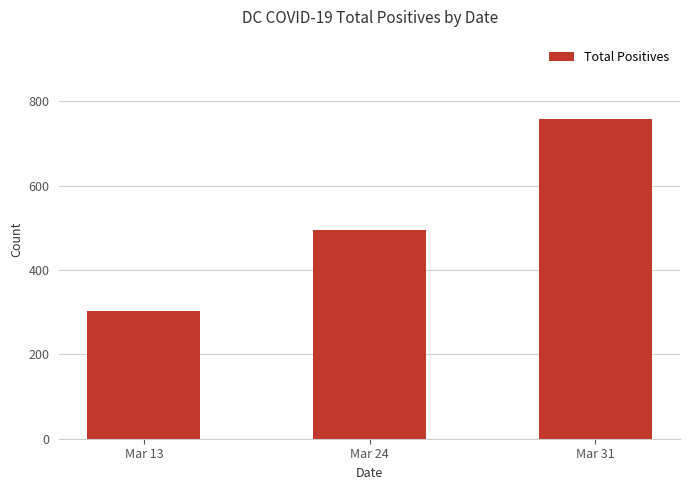

Reading right to left, what are all the values shown in this chart?

Mar 31=757	Mar 24=495	Mar 13=304